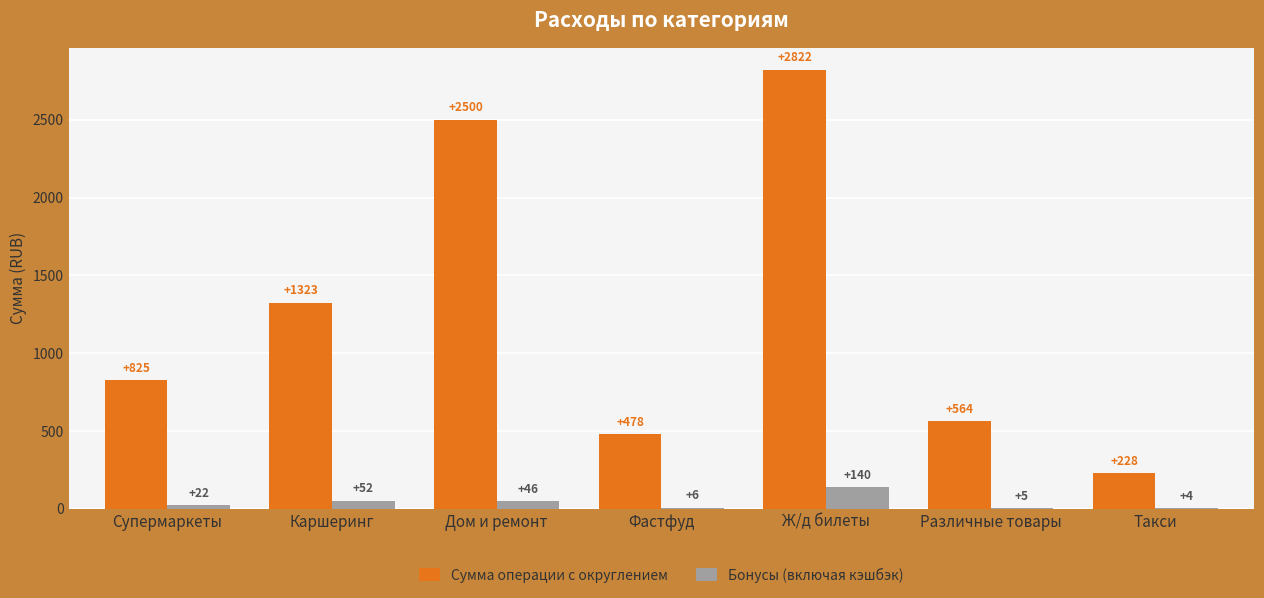

What are all the series names shown in the legend?

Сумма операции с округлением, Бонусы (включая кэшбэк)